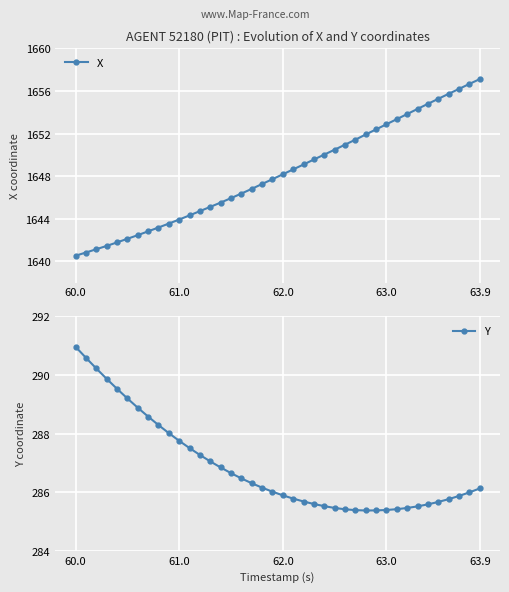

True or false: Y has a value of 106.1 at 63.9.

False